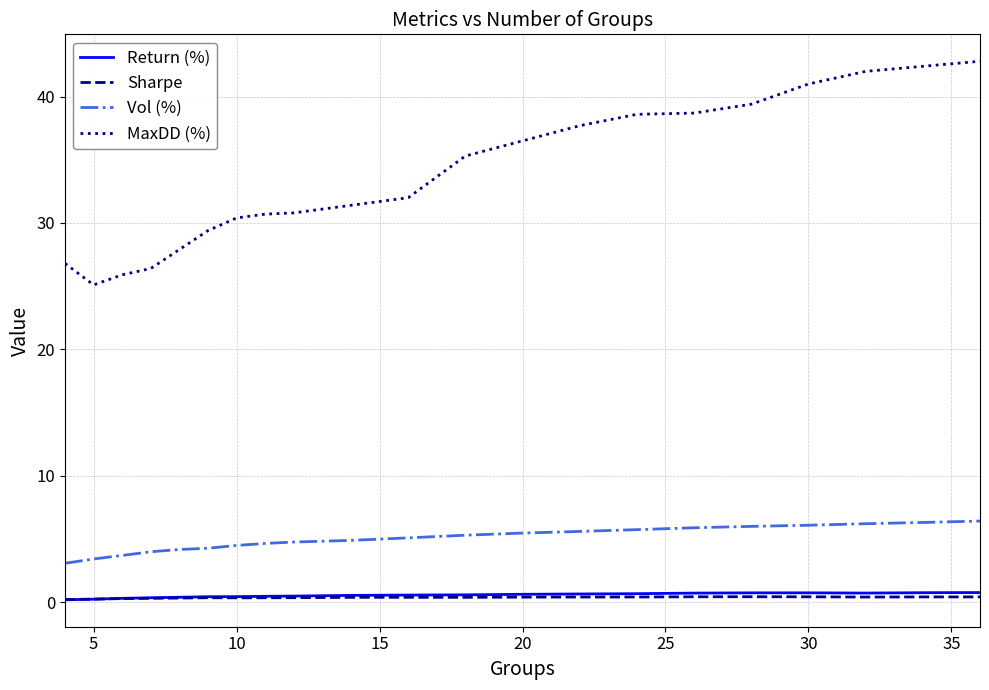

Which series has the largest total across all categories?

MaxDD (%)